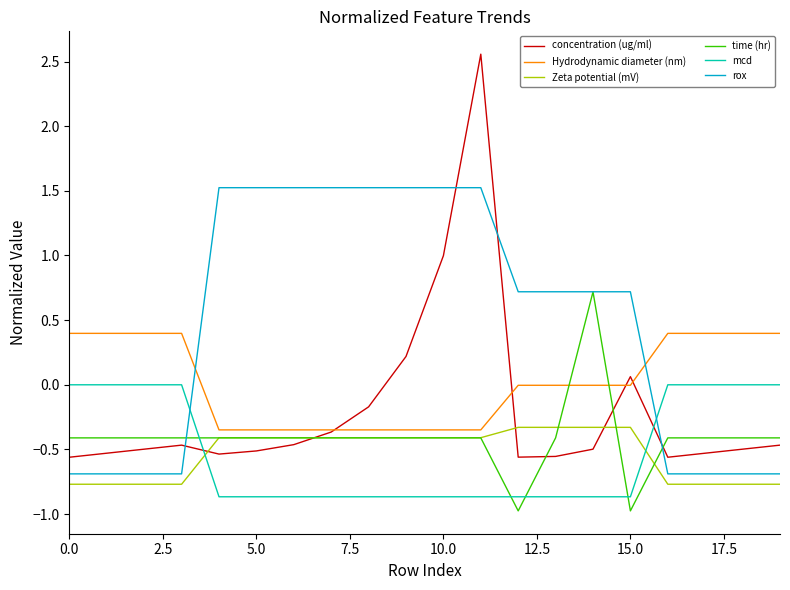

Which series has the largest range (max minus min)?

concentration (ug/ml)